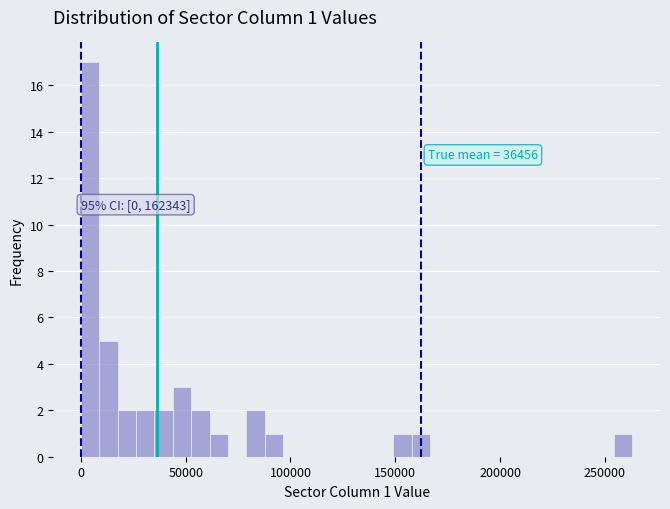

Read against the x-axis, roughly where is the centre of the tallest bar?

5000